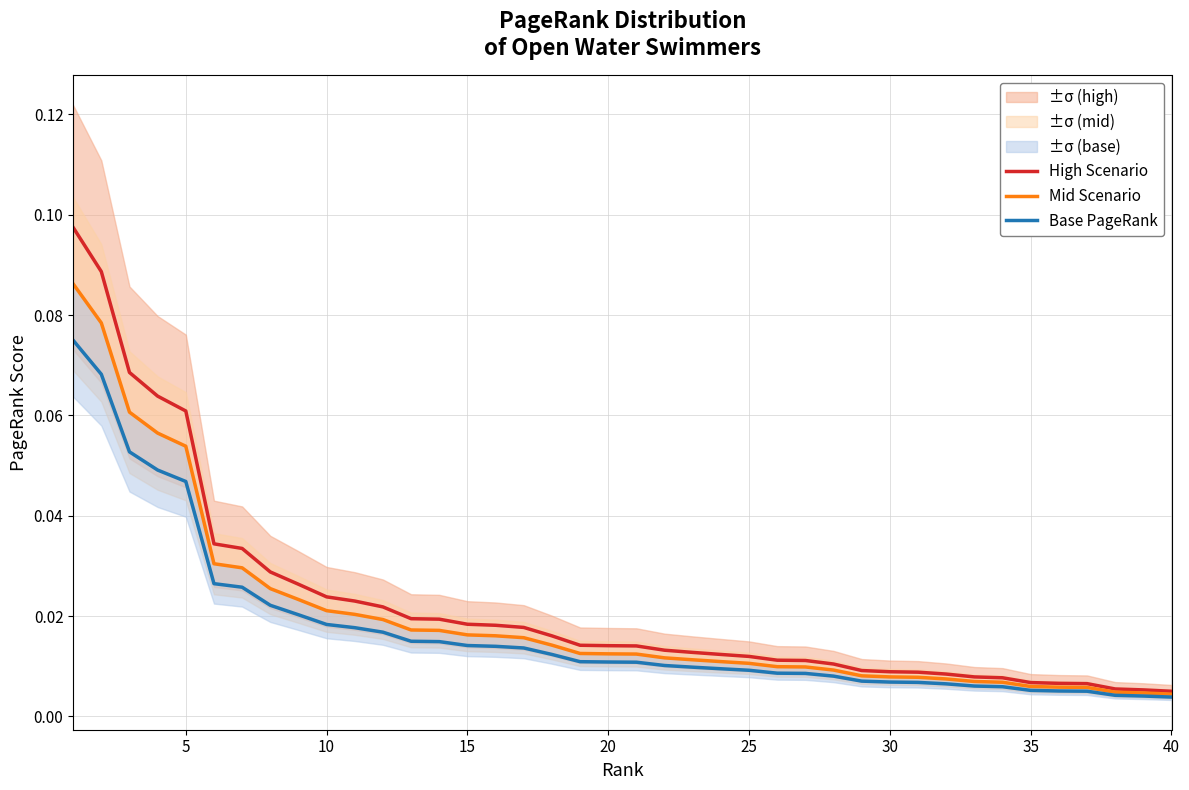

At how many categories does at least one series exceed 0?

40